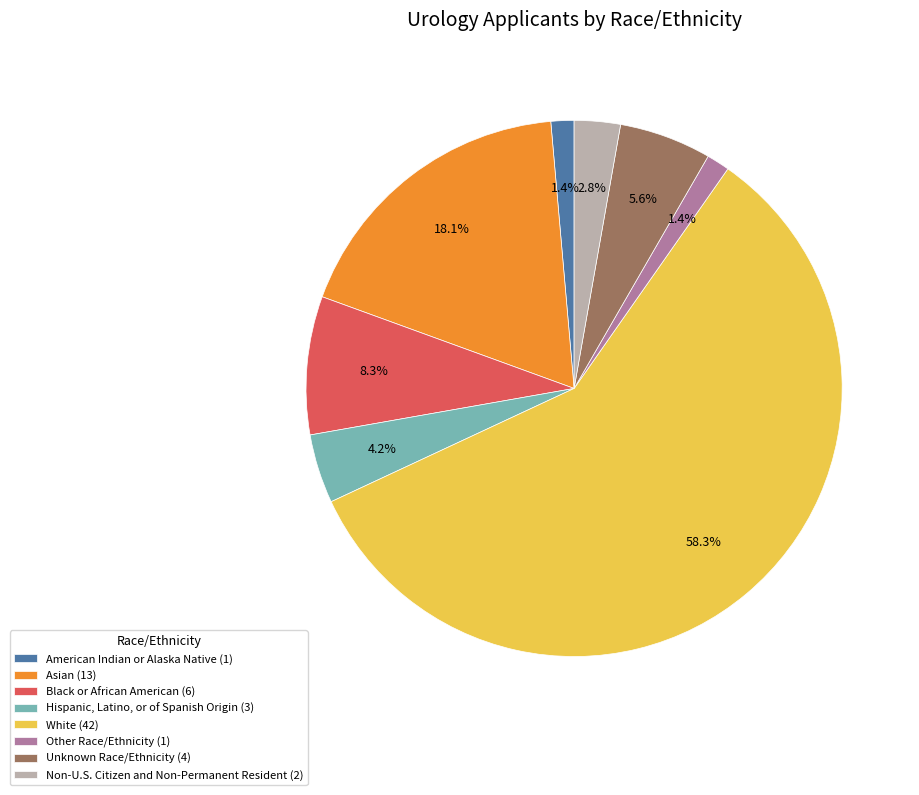

Which slice is the largest?

White (42)